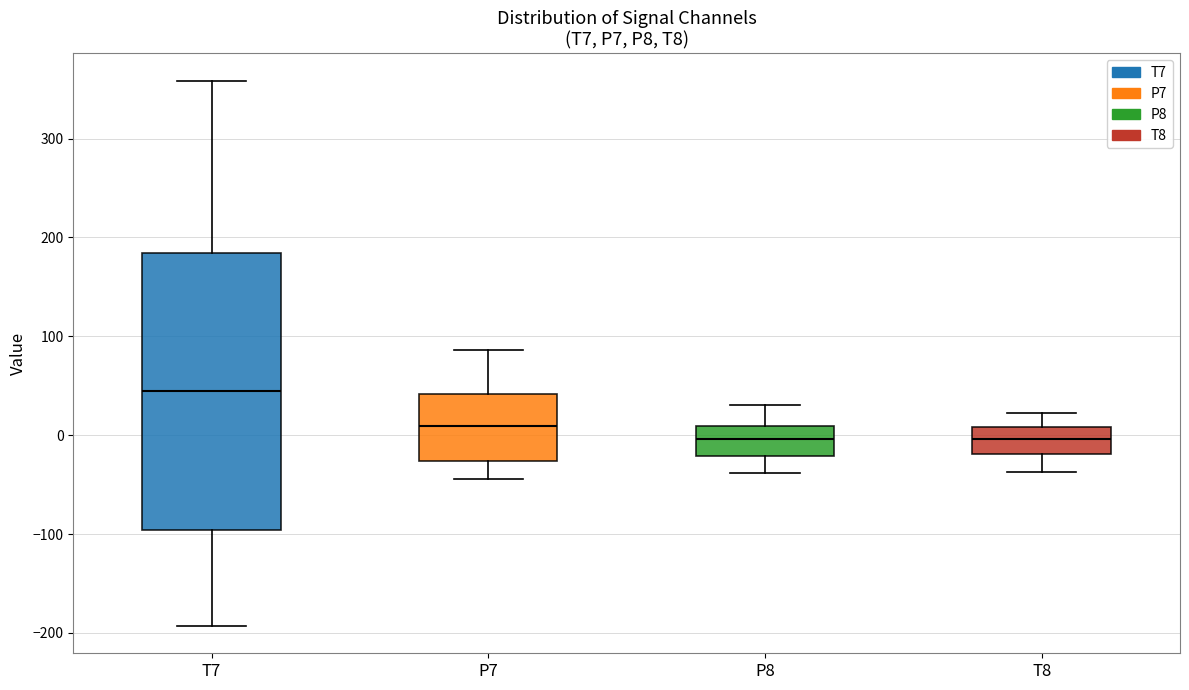

Reading left to right, transcribe this box plot: for each box, give where its median line is, the range the box spans, and where its two whiskers end, as read against the y-axis. The values are not printed on the chart, so give them approximately, as read against the axis.

T7: median 40, box -100 to 180, whiskers -190 to 360
P7: median 10, box -30 to 40, whiskers -40 to 90
P8: median 0, box -20 to 10, whiskers -40 to 30
T8: median 0, box -20 to 10, whiskers -40 to 20